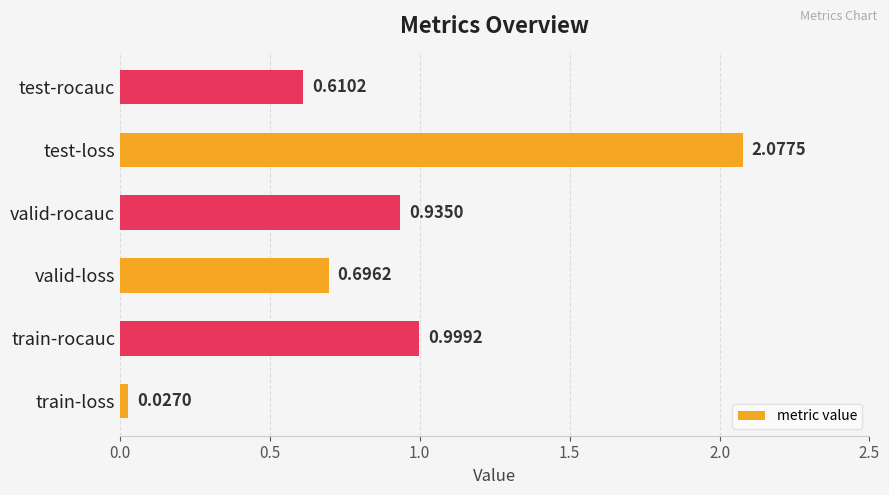

Which label corresponds to the largest value in the chart?

test-loss